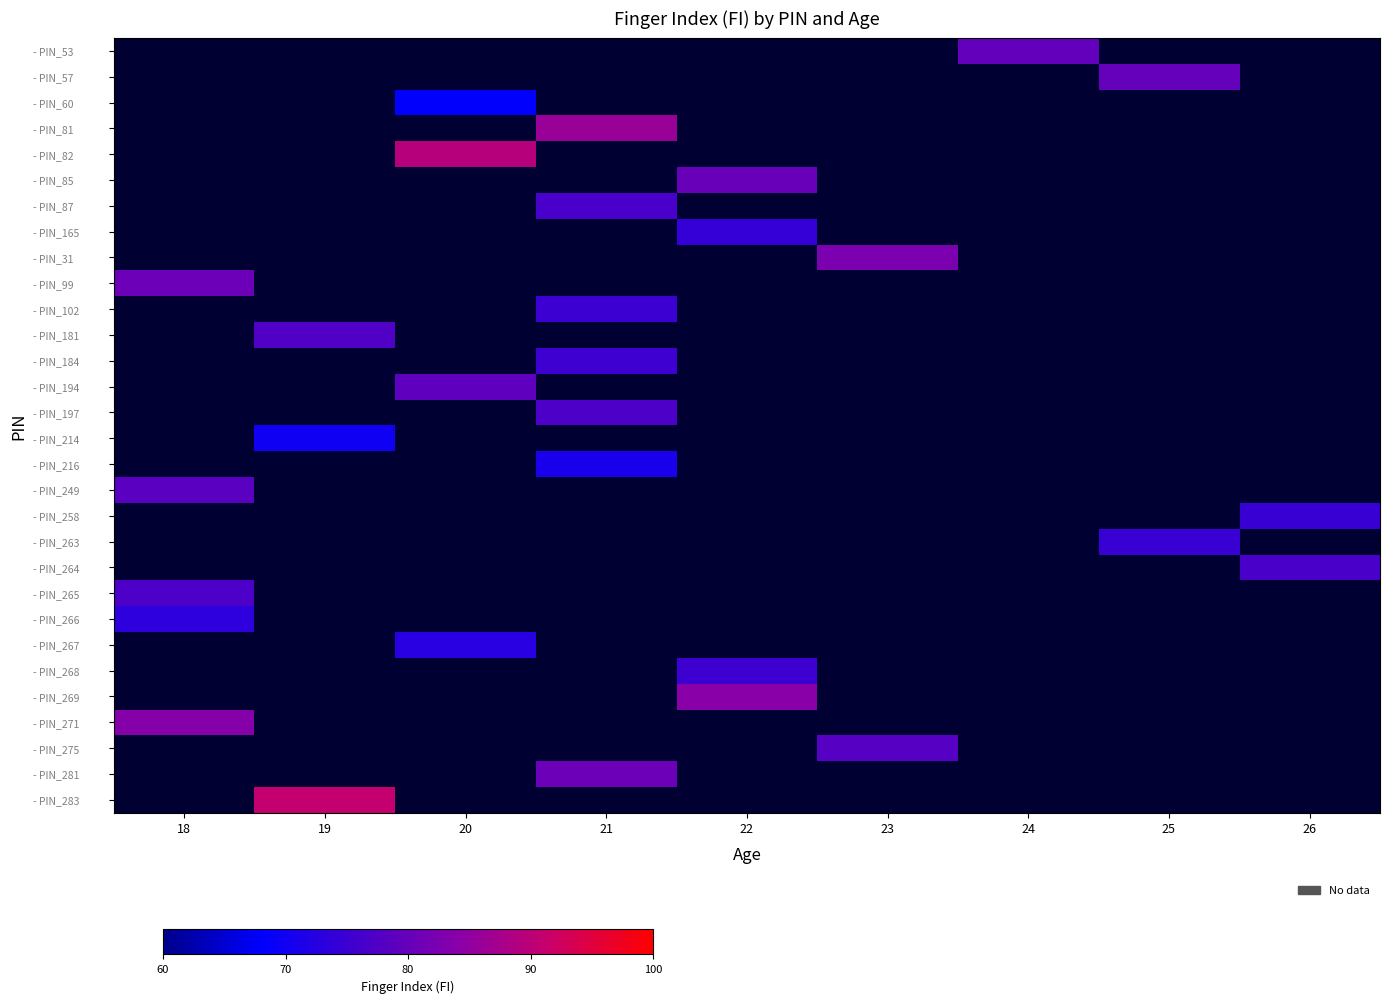

How many data points does each series have?

9